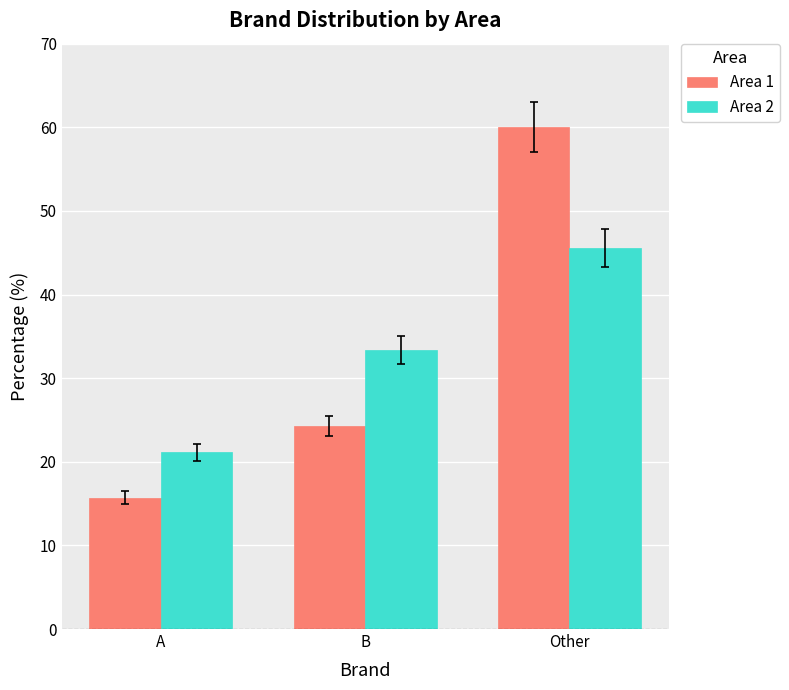

How many bars are there in total?

6